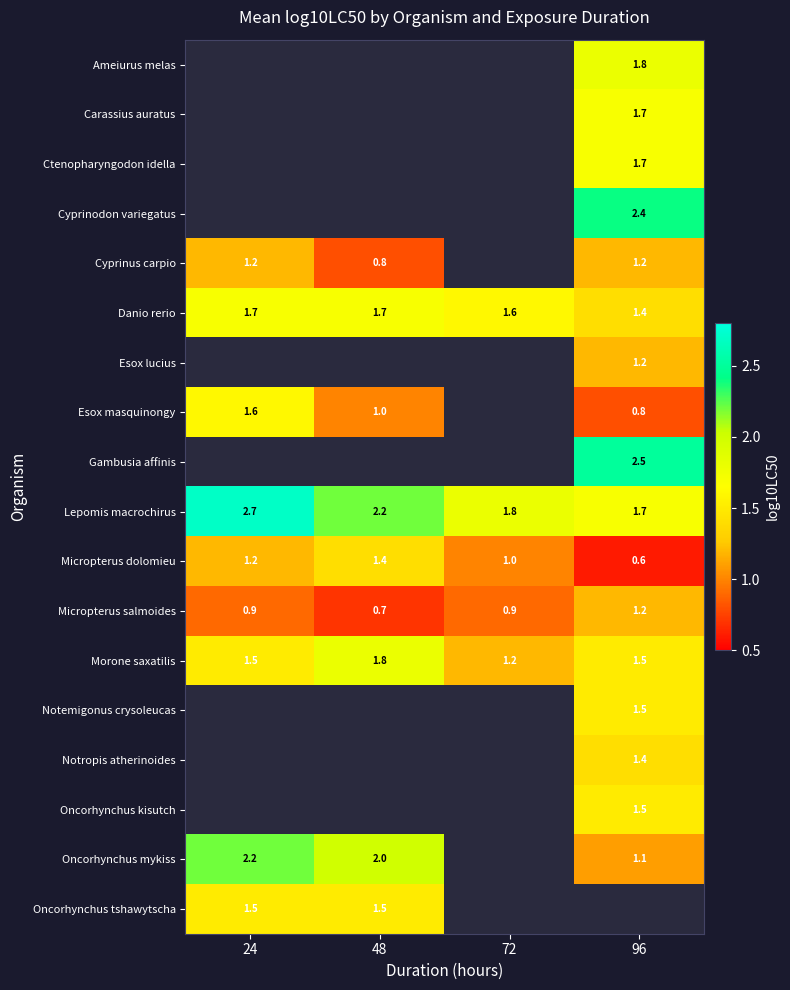

What is the difference between the Micropterus salmoides values at 24 and 96?

0.3